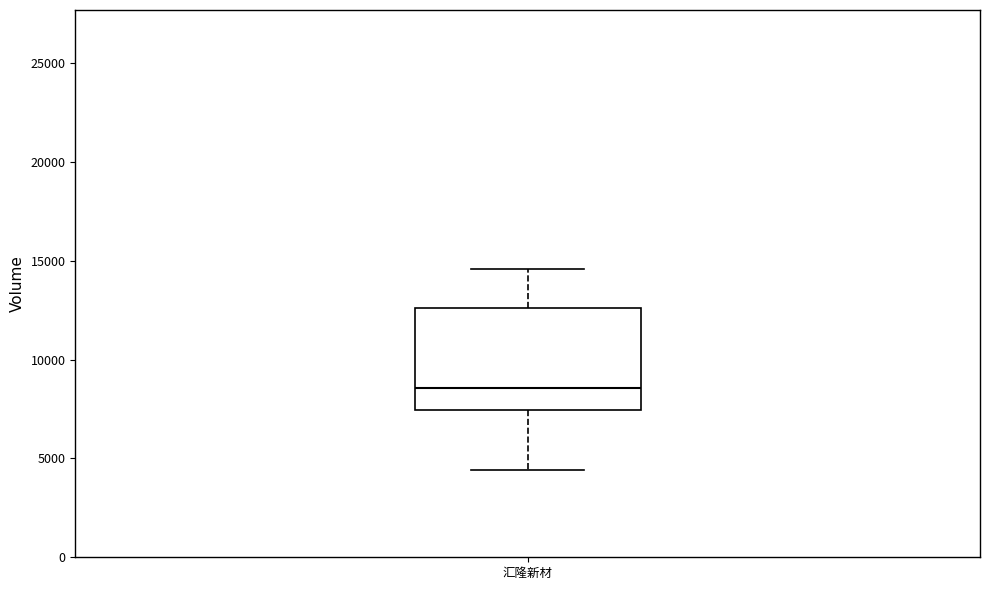

Read this box plot against the y-axis: the position of the median line, the range covered by the box, and the ends of both whiskers. The values are not printed on the chart, so give them approximately, as read against the axis.

median 8500, box 7500 to 12500, whiskers 4500 to 14500